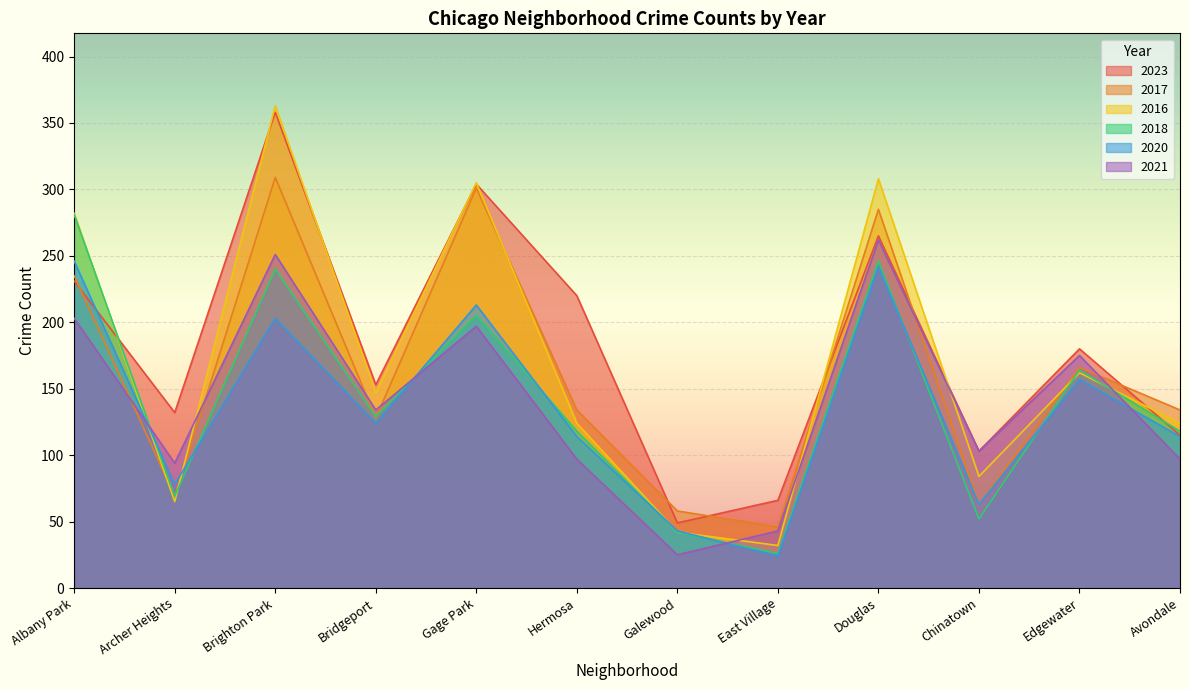

Rank the series at Avondale from lowest to highest value.

2021, 2020, 2023, 2018, 2016, 2017